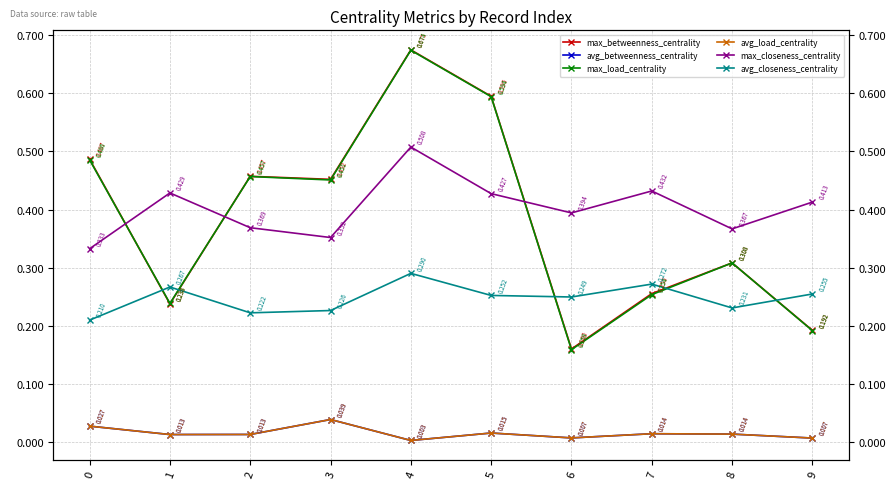

Is it true that max_closeness_centrality equals 0.1 at 2?

False